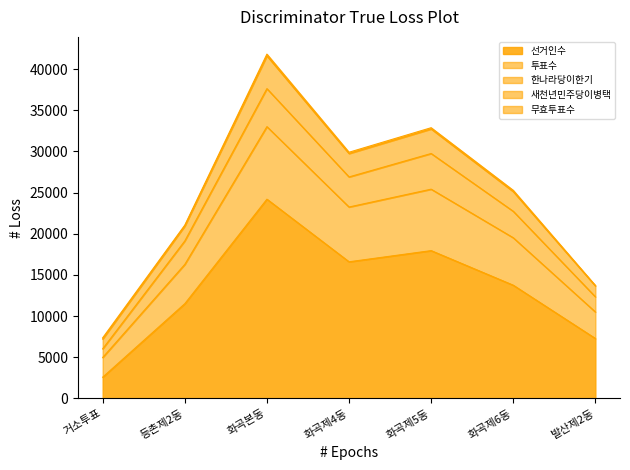

At which category is the sum across all series the highest?

화곡본동